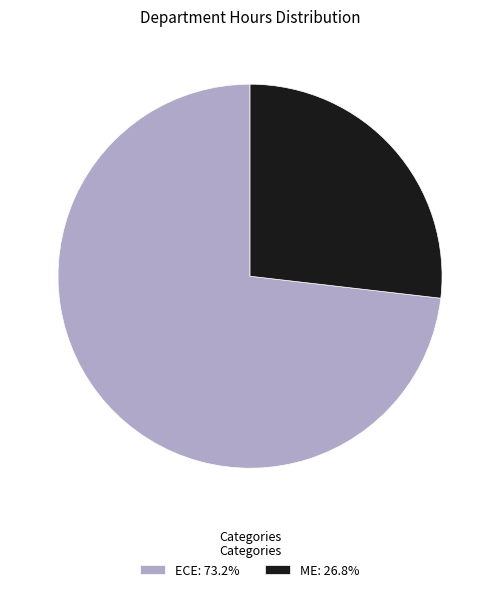

Does ECE: 73.2% account for over 50% of the chart?

Yes